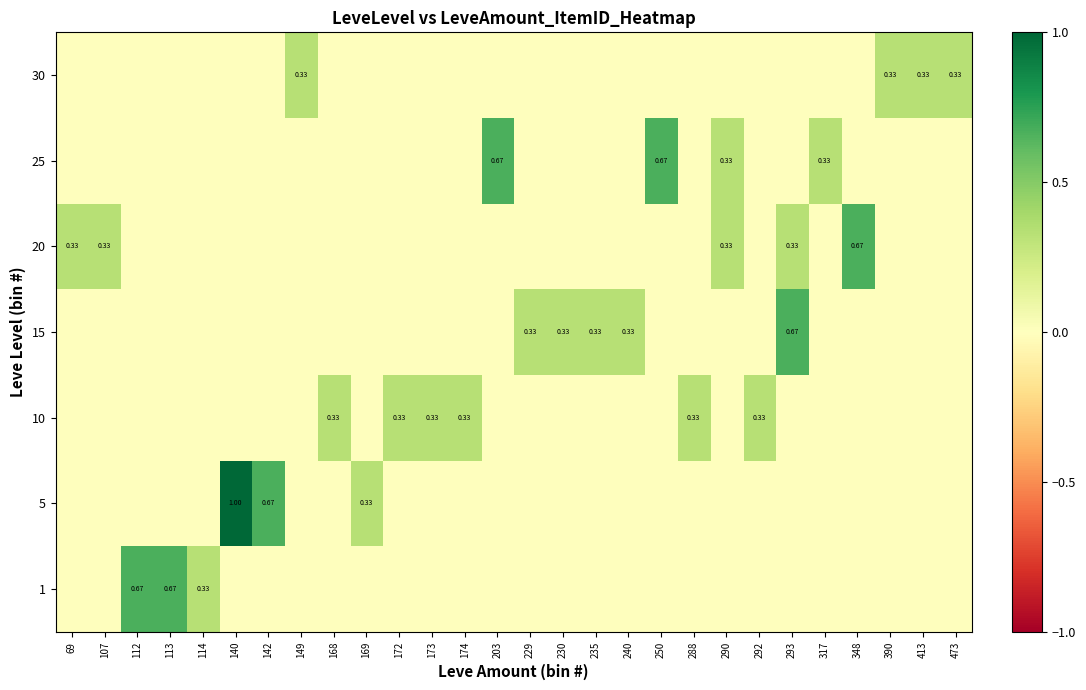

Rank the series by their maximum value, from lowest to highest.

10, 30, 1, 15, 20, 25, 5